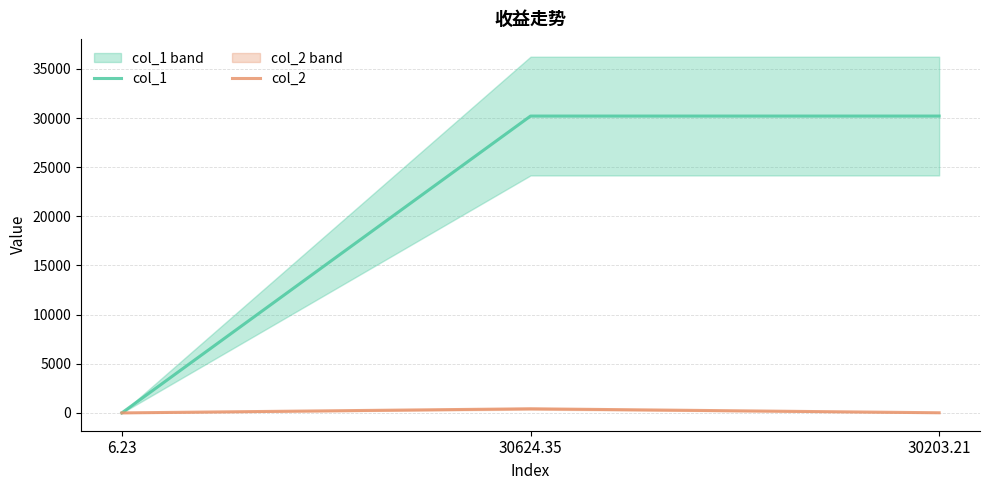

At how many categories does at least one series exceed 17641?

2